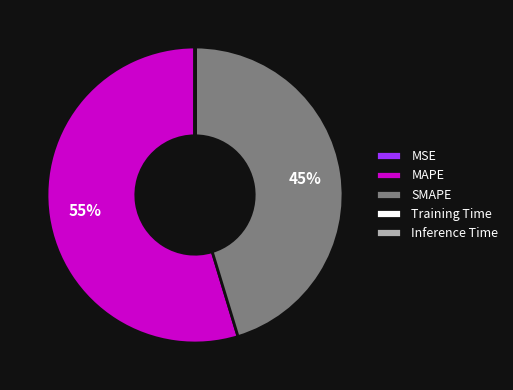

Which category has the biggest portion of the pie?

MAPE